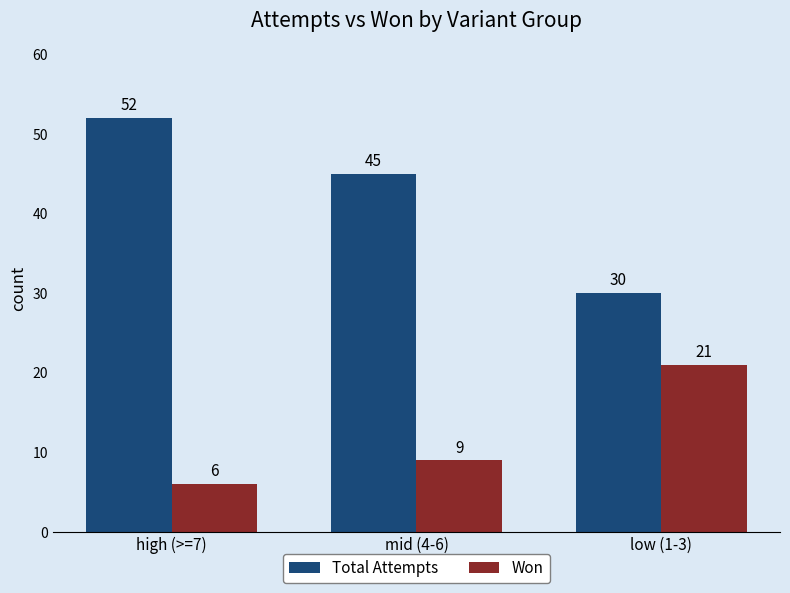

At how many categories does at least one series exceed 44?

2